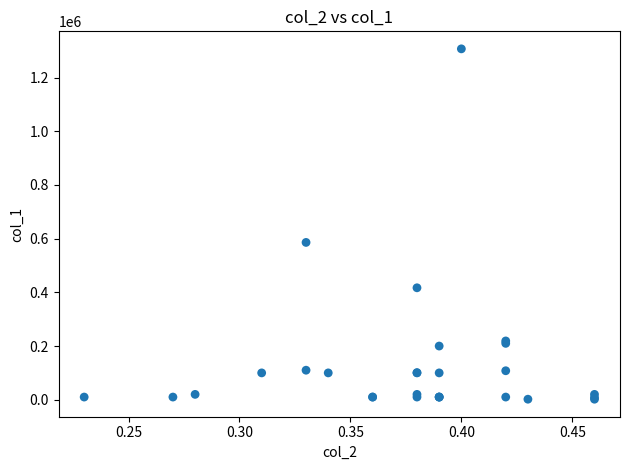

What Y value in the scatter plot is closest to 654500?

586000